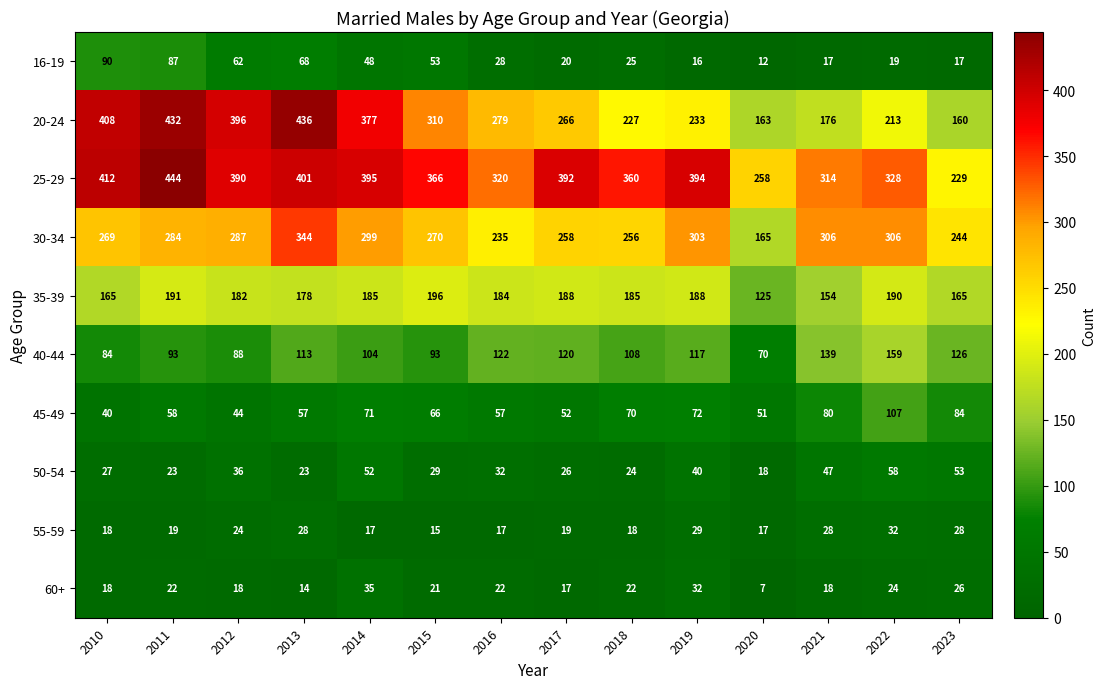

Is it true that 30-34 equals 284 at 2011?

True